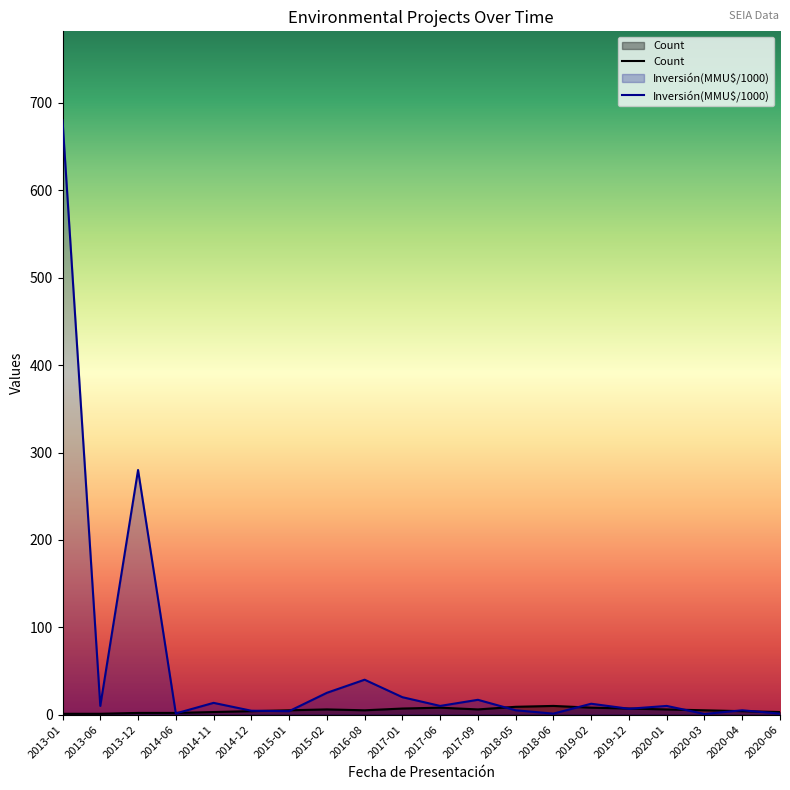

Which has a higher value, 2020-01 or 2020-03?

2020-01